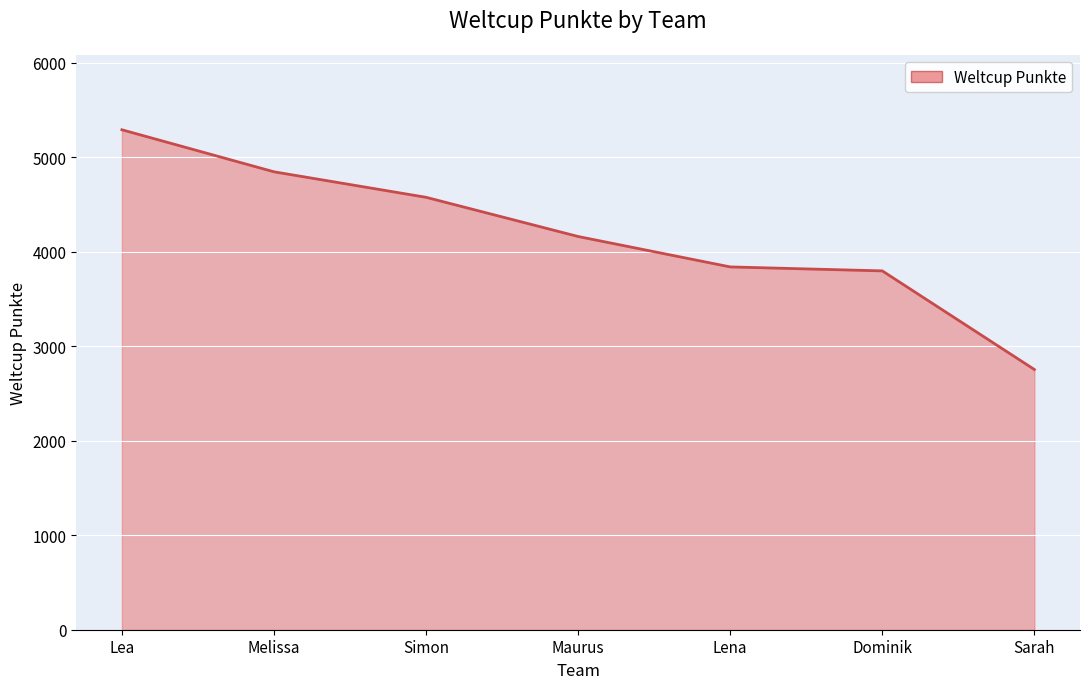

True or false: the data has more than 1 interior local peaks.

False